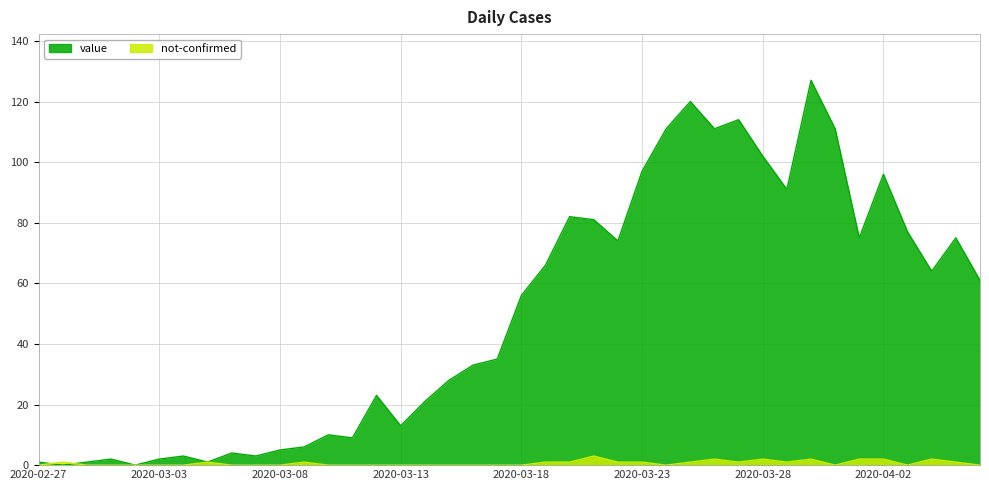

What are all the series names shown in the legend?

value, not-confirmed